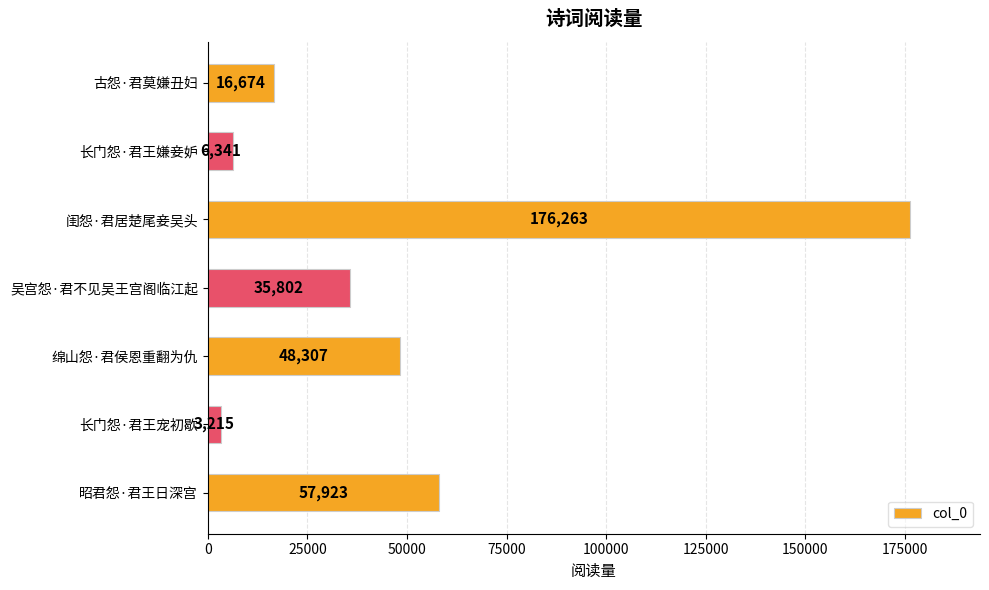

The chart shows a value of 57923 at 昭君怨·君王日深宫. True or false?

True